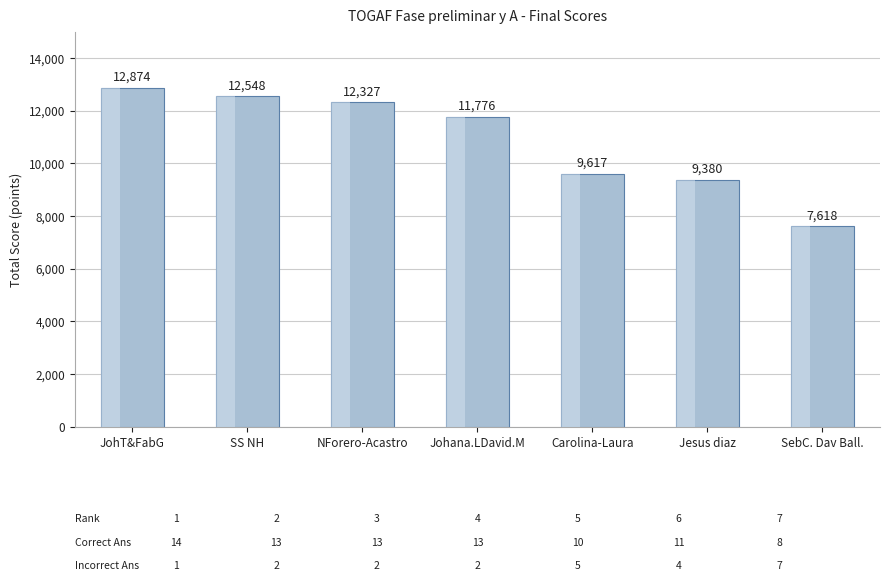

Reading left to right, what are all the values shown in this chart?

JohT&FabG=12874	SS NH=12548	NForero-Acastro=12327	Johana.LDavid.M=11776	Carolina-Laura=9617	Jesus diaz=9380	SebC. Dav Ball.=7618